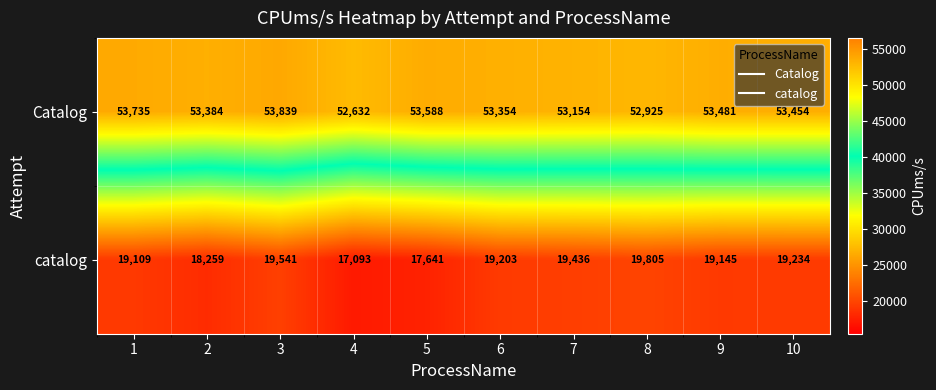

The catalog series shows 17641 at 5. True or false?

True